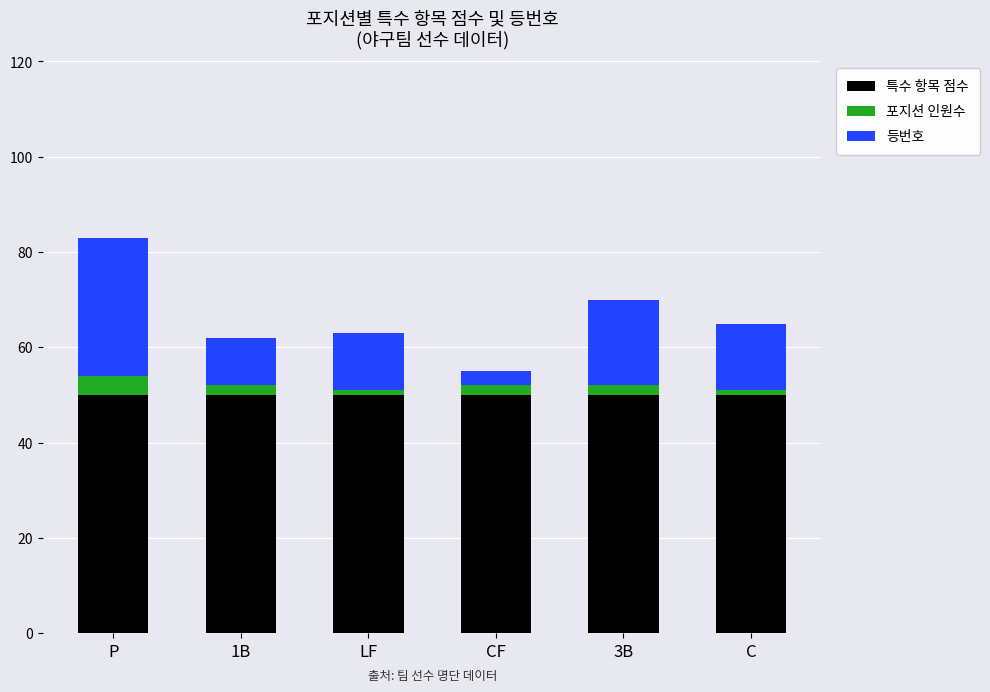

What is the maximum value for 특수 항목 점수?

50